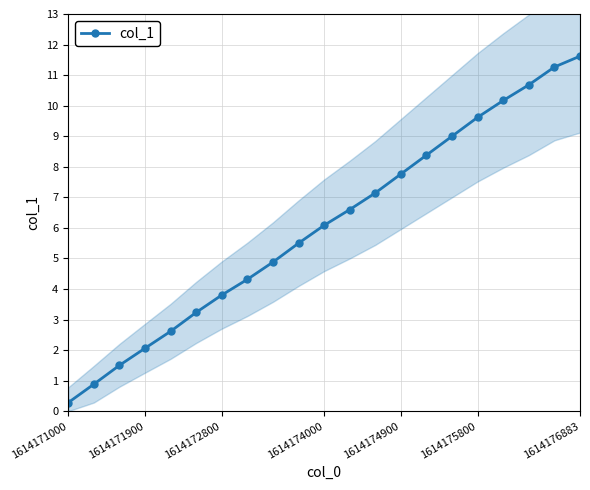

True or false: the data shows 0.3 at 1614171000.

True